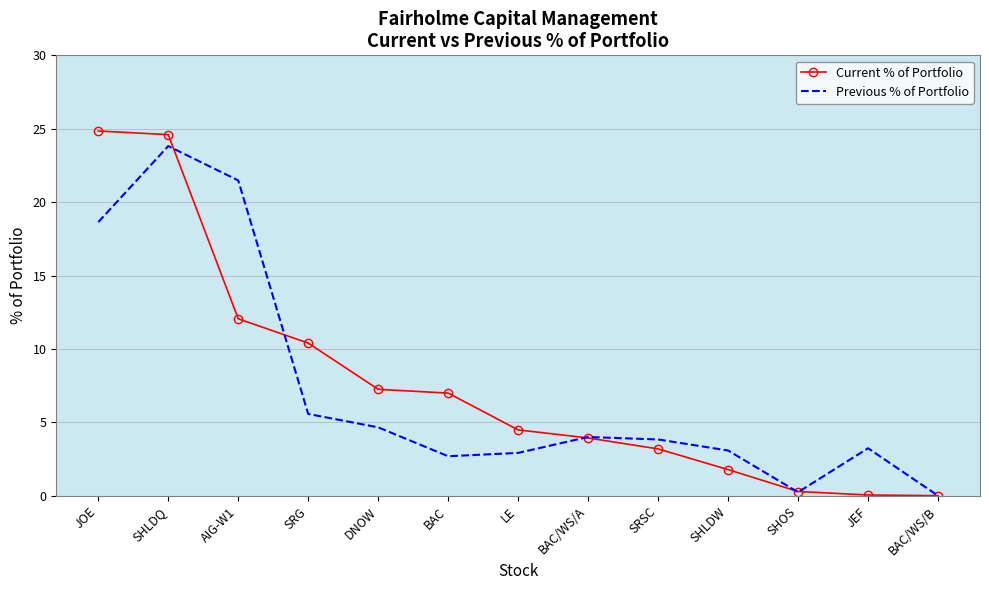

List the series in order of their overall mean, lowest first.

Previous % of Portfolio, Current % of Portfolio